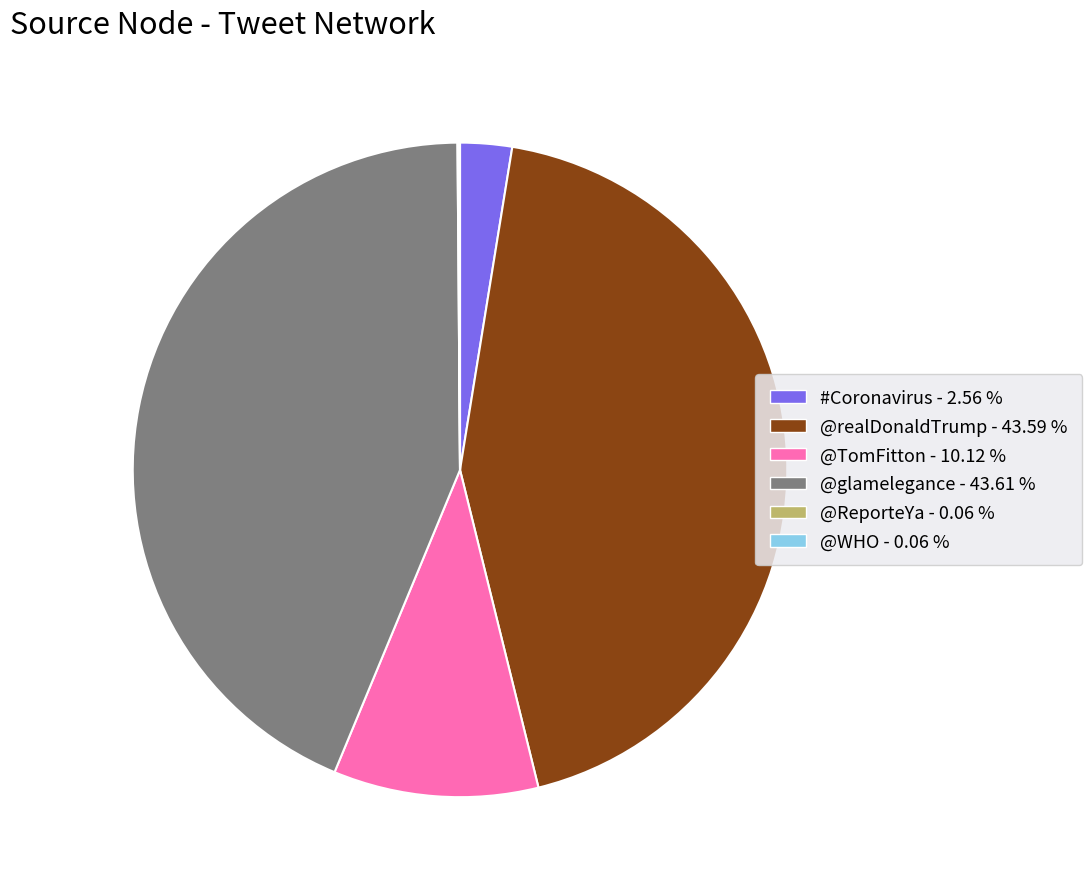

Which has a higher value, @TomFitton or #Coronavirus?

@TomFitton